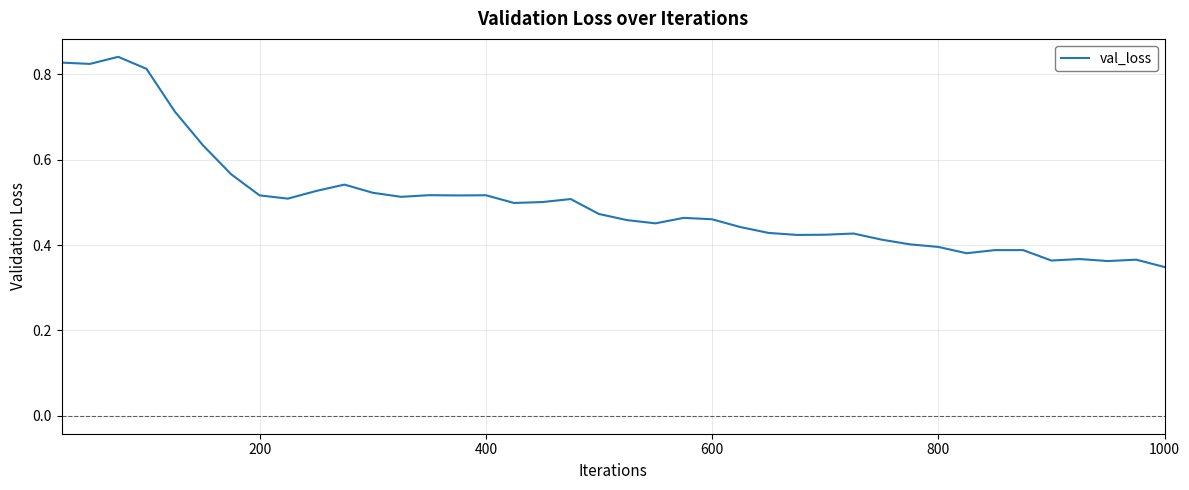

What is the sum of all values?

20.0